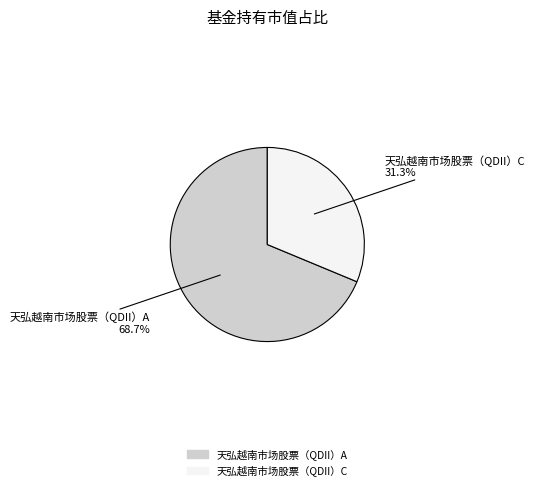

Is it true that 天弘越南市场股票（QDII）C is 31% of the pie?

True